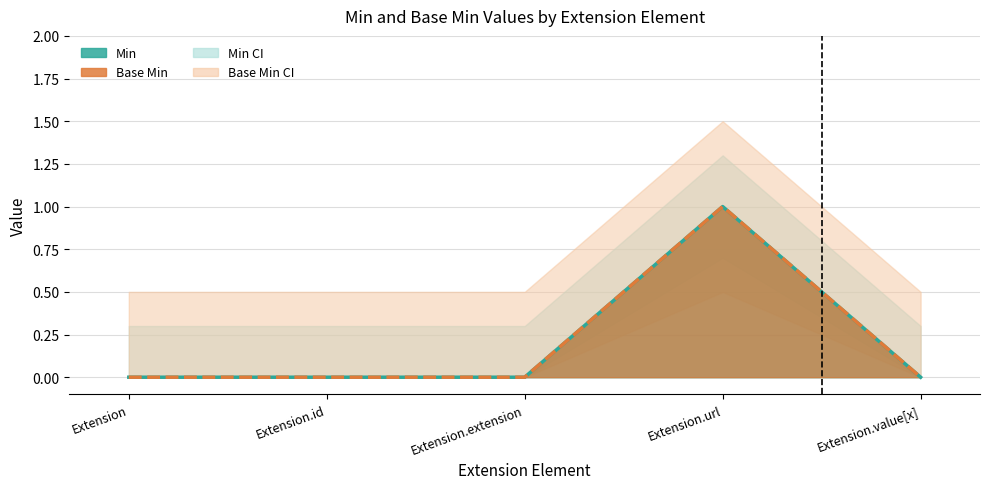

True or false: Base Min and Min intersect in this chart.

False